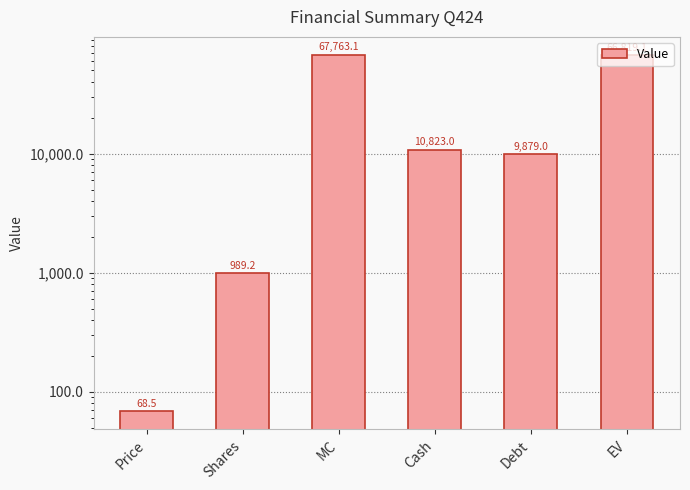

At which label is the value closest to 33915?

Cash